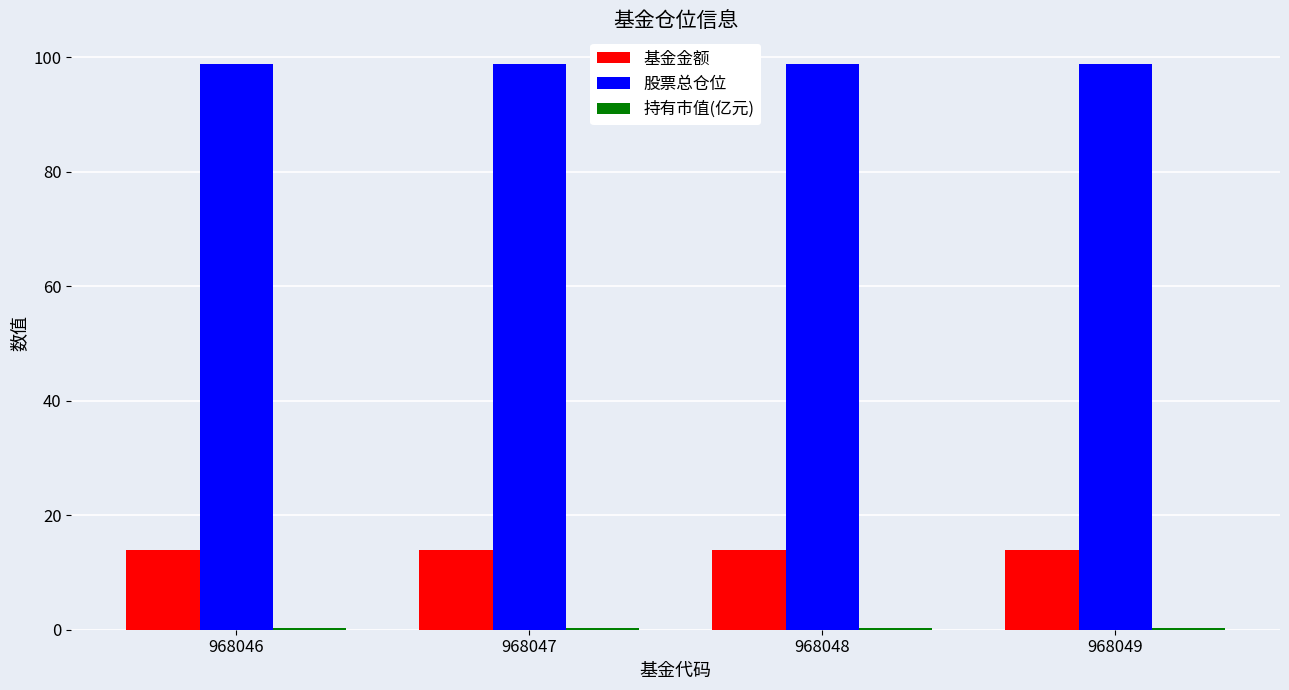

What is the maximum value for 基金金额?

13.9